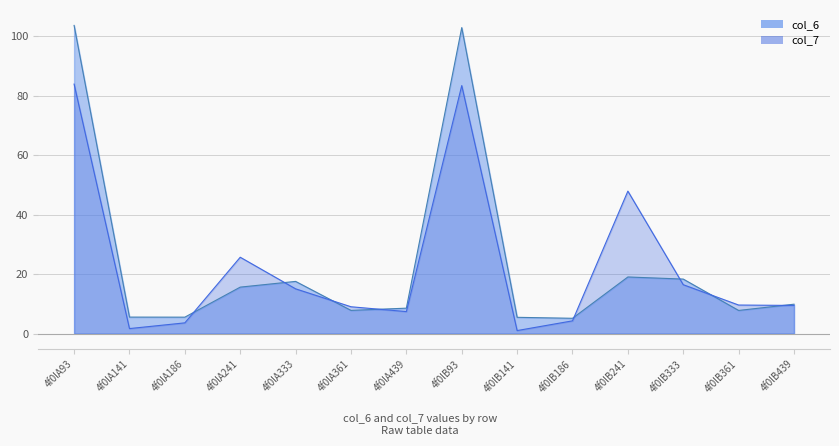

The value of col_6 at 4f0lA93 is 103.6. True or false?

True